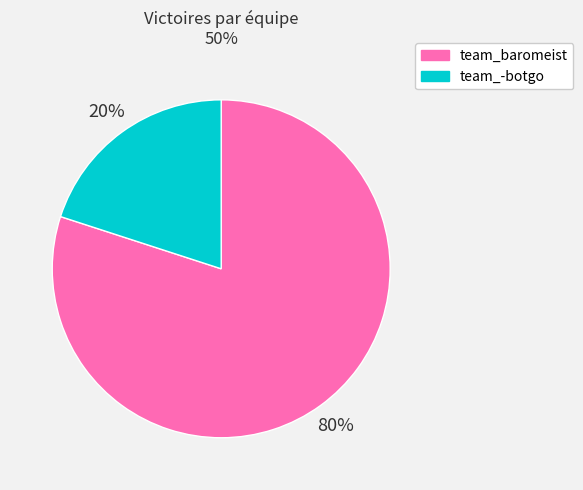

To the nearest percent, what is the difference between the team_-botgo and team_baromeist slice percentages?

60%